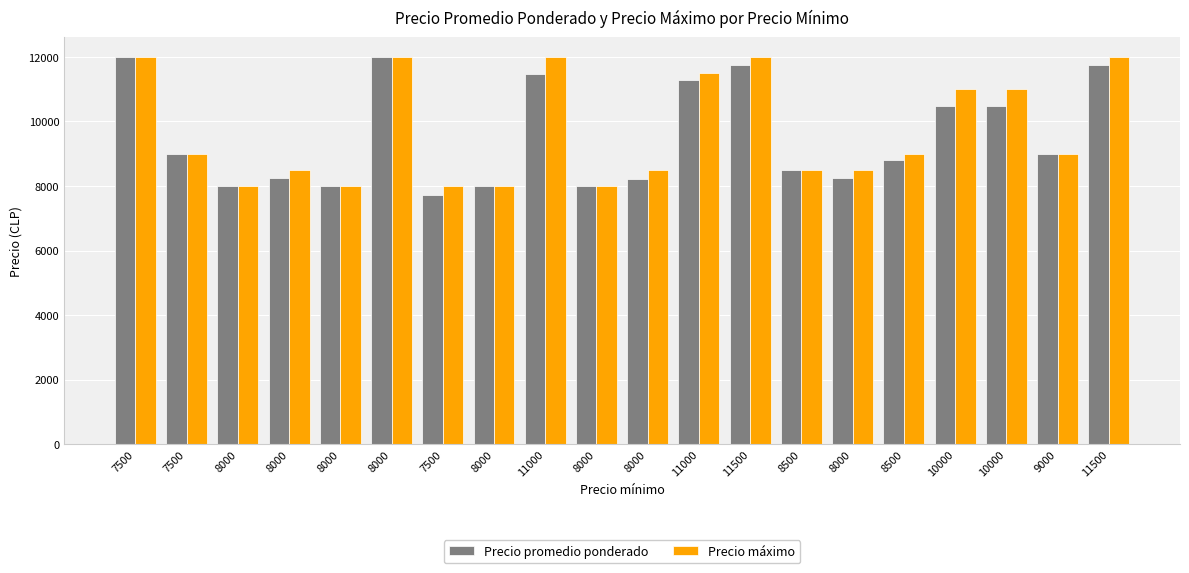

How many bars are there in total?

40